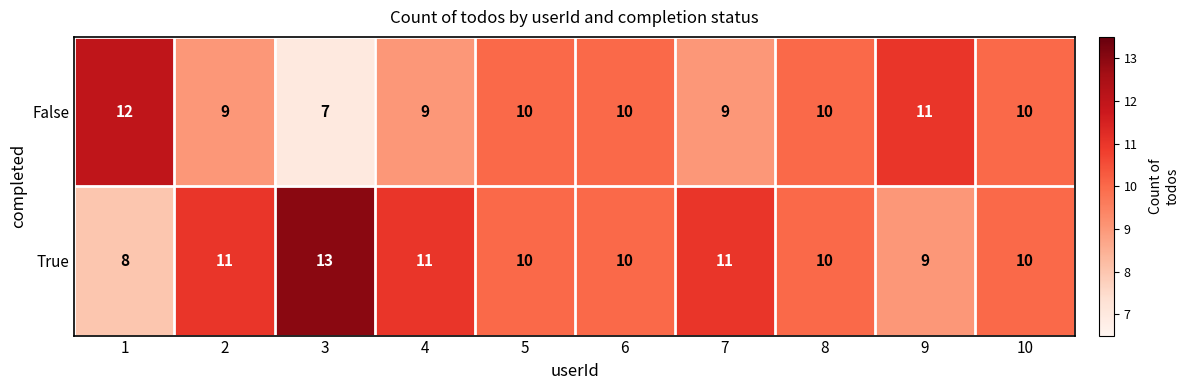

What is the difference between the maximum and second lowest values in the False series?

3